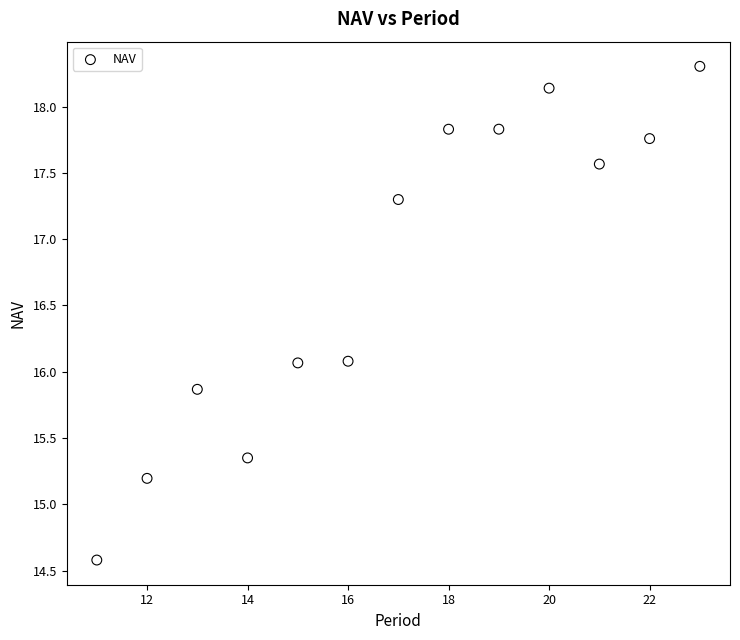

What is the range of X values (max minus min)?

12.0